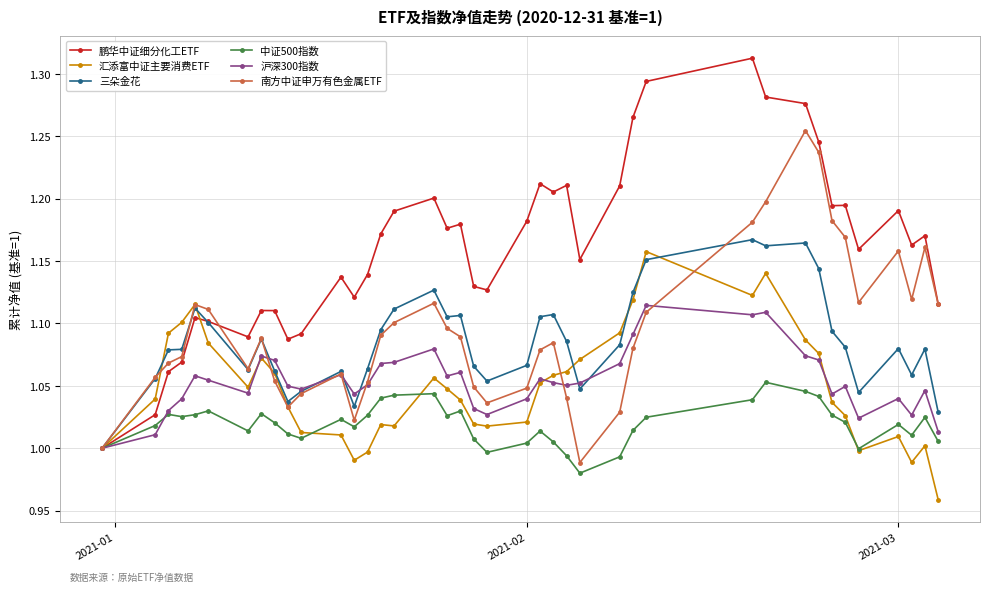

Count the number of categories in the chart.

40